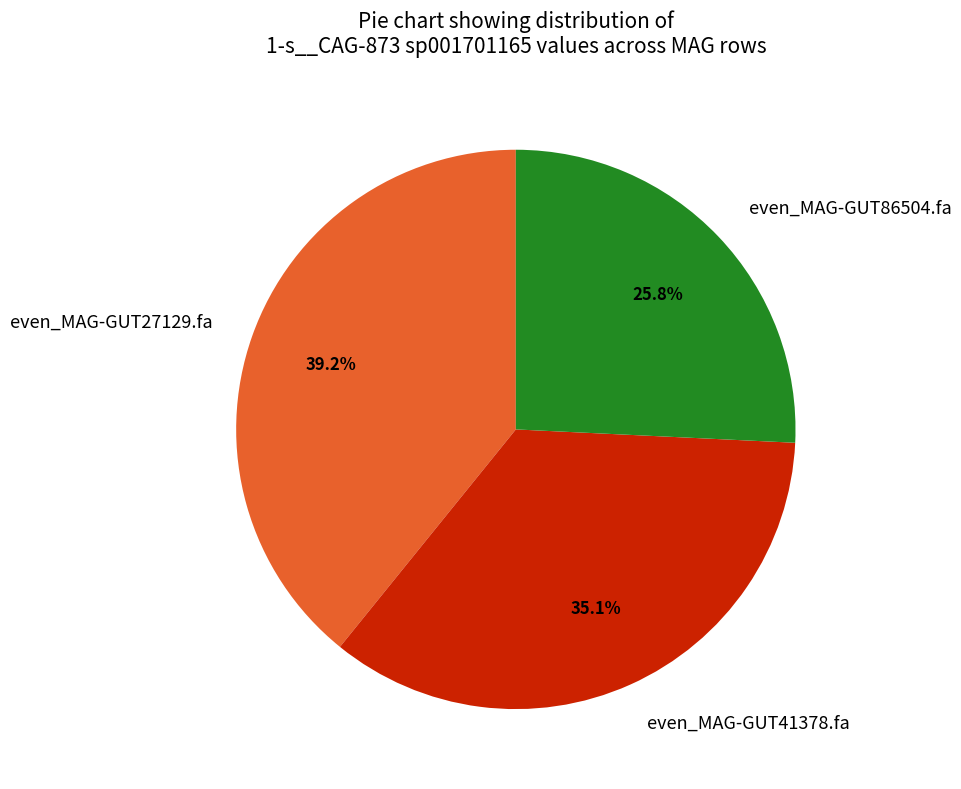

What is the smallest slice in the pie chart?

even_MAG-GUT86504.fa